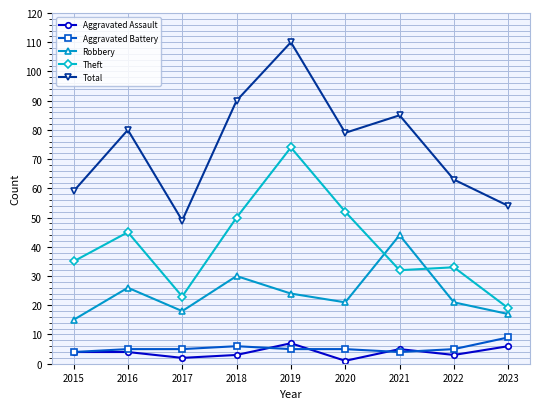

At which category is the sum across all series the highest?

2019